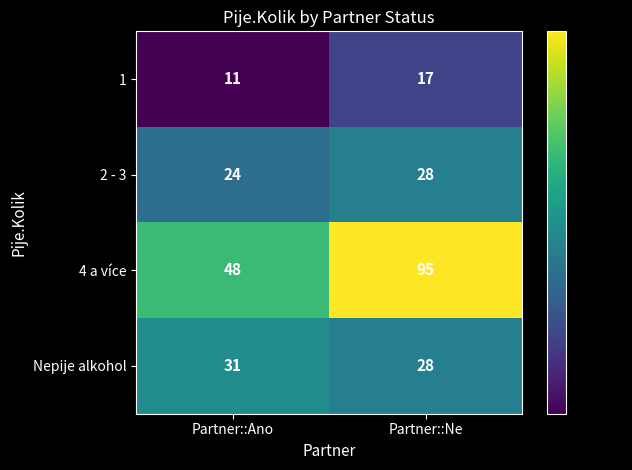

Between Partner::Ano and Partner::Ne, which series saw the biggest shift?

4 a více